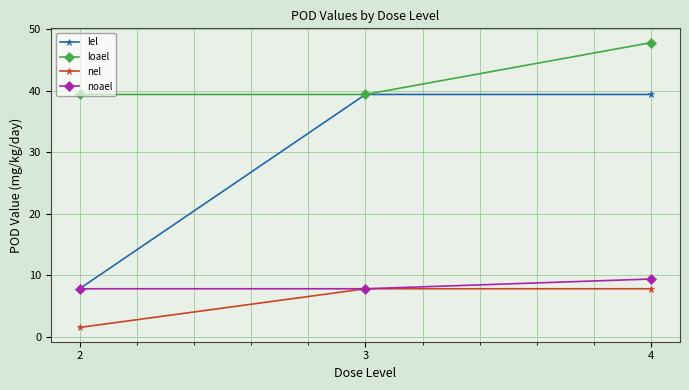

What is the approximate value of noael at 2?

7.8